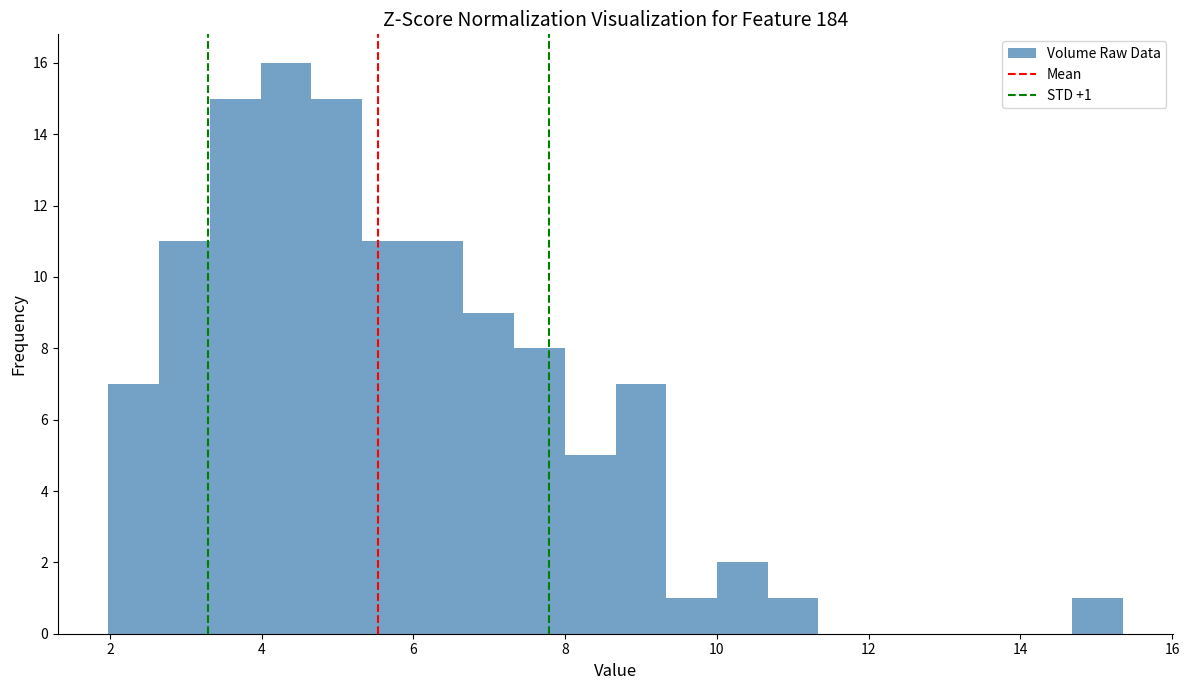

Around what value on the x-axis is the tallest bar? Give the approximate position of its centre, as read against the axis.

4.4